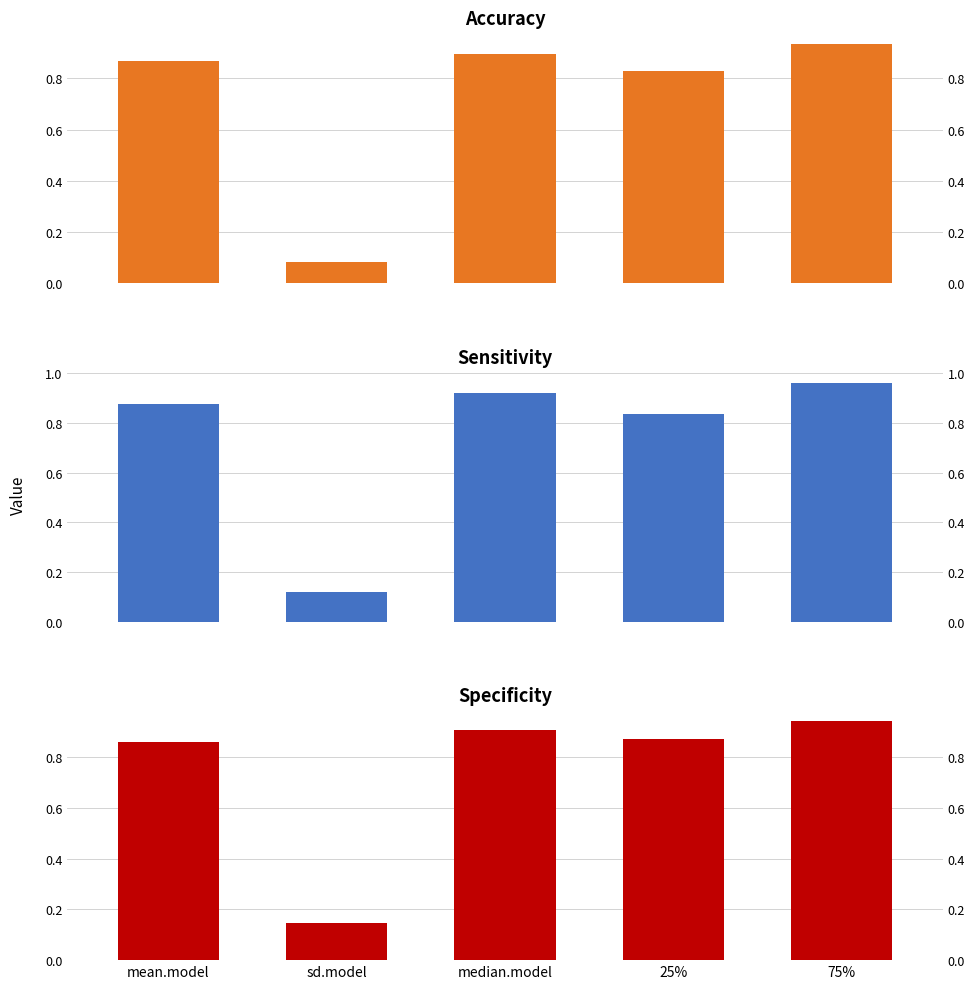

What is the value of the accuracy bar at the 3rd from the left?

0.9